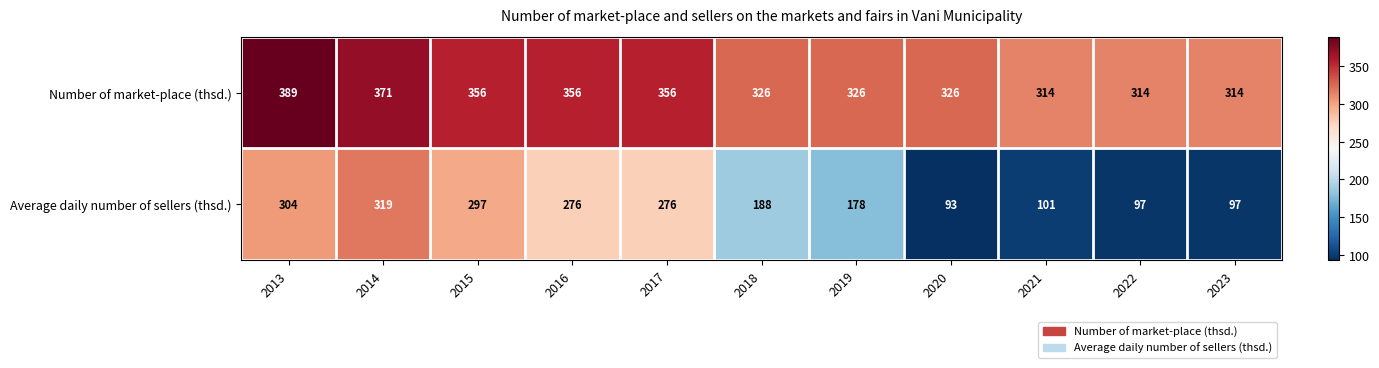

How many data points does each series have?

11